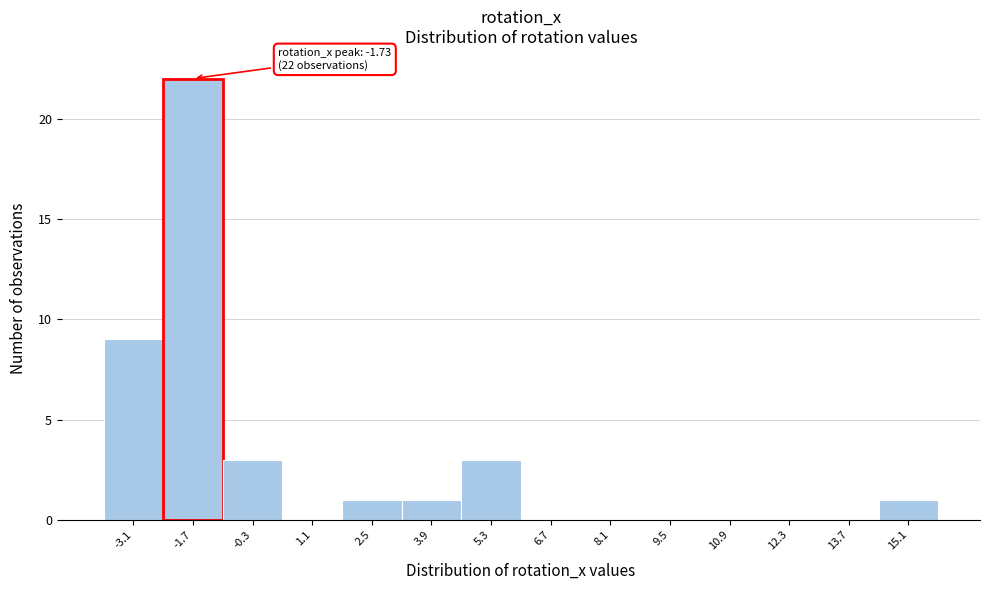

Which range on the x-axis has the tallest bar?

-2.4 to -1.0